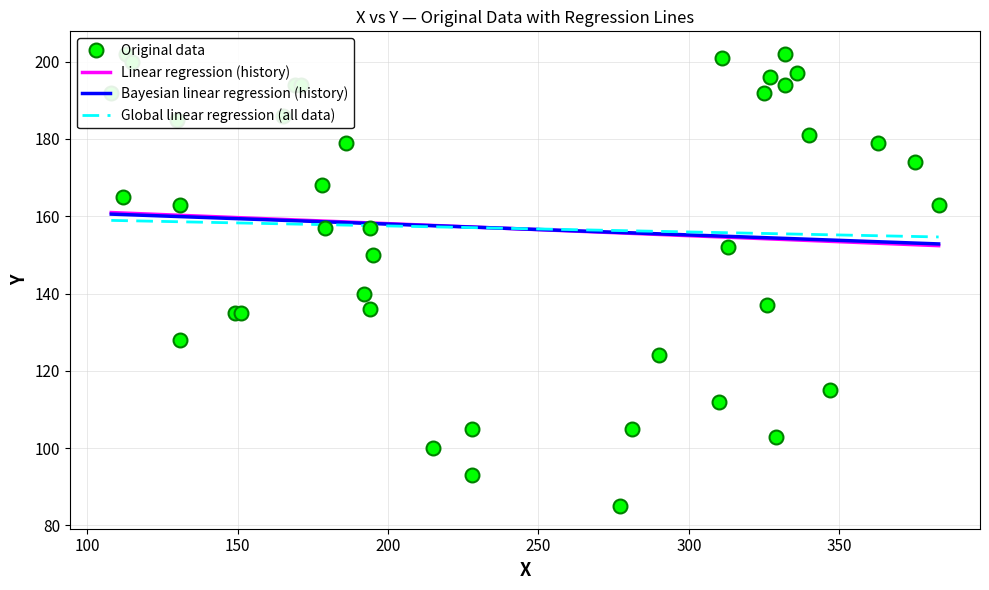

At how many categories does at least one series exceed 152?

40